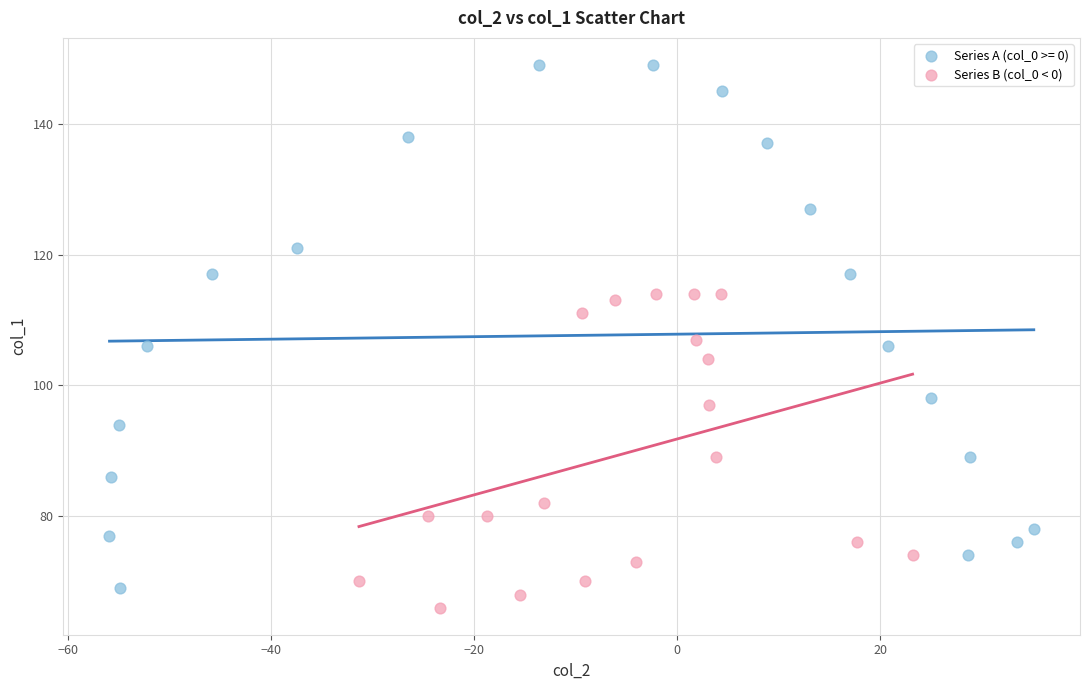

Which series has the widest spread of Y values?

Series A (col_0 >= 0)